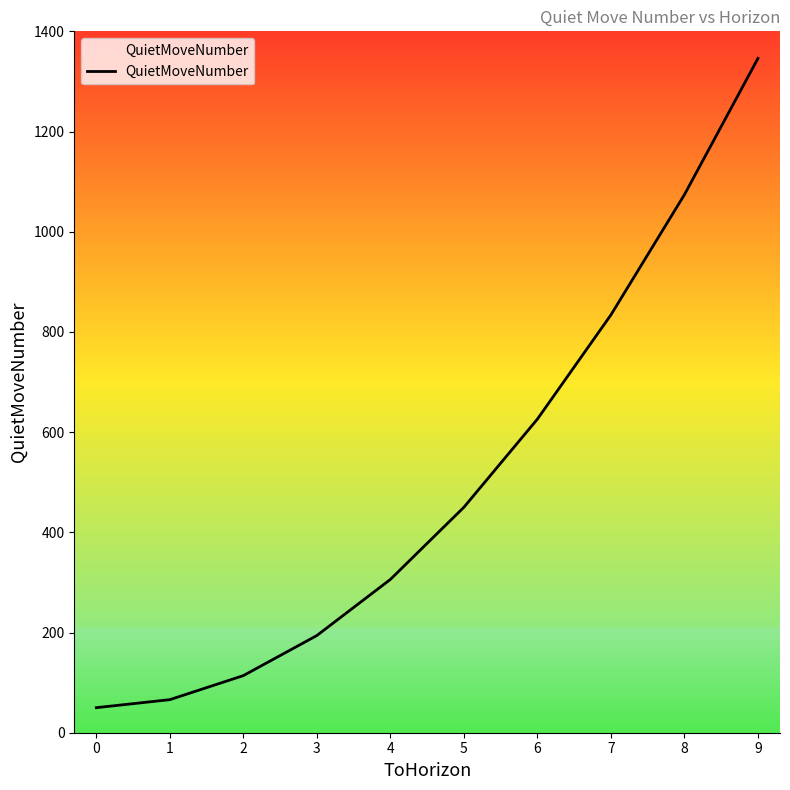

Reading left to right, list all the values displayed in this chart.

0=50	1=66	2=114	3=194	4=306	5=450	6=626	7=834	8=1074	9=1346